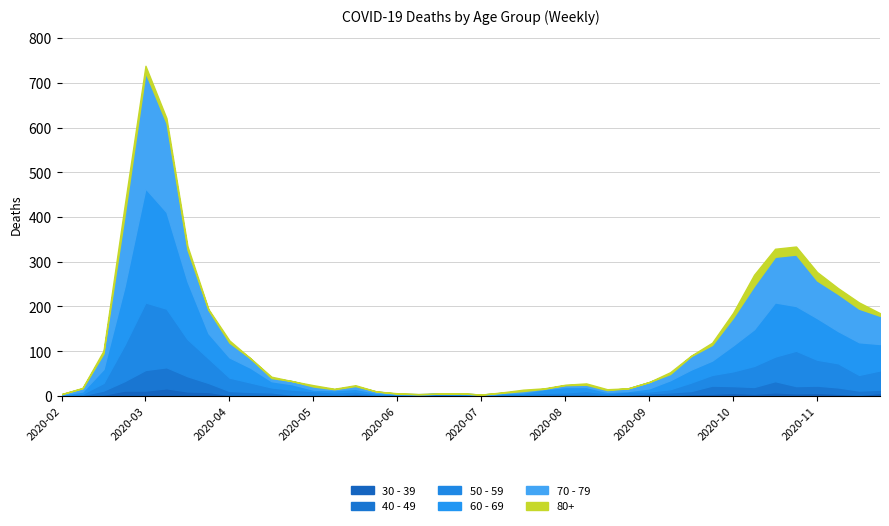

What are all the series names shown in the legend?

30 - 39, 40 - 49, 50 - 59, 60 - 69, 70 - 79, 80+